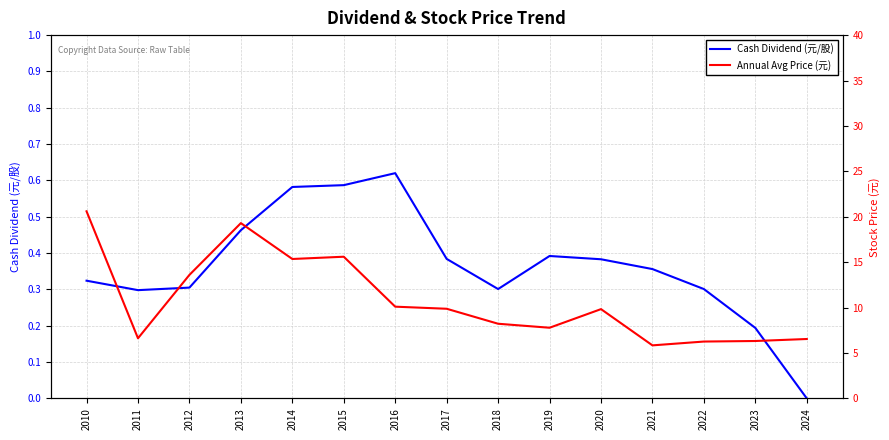

What is the average value of the Cash Dividend (元/股) series?

0.4